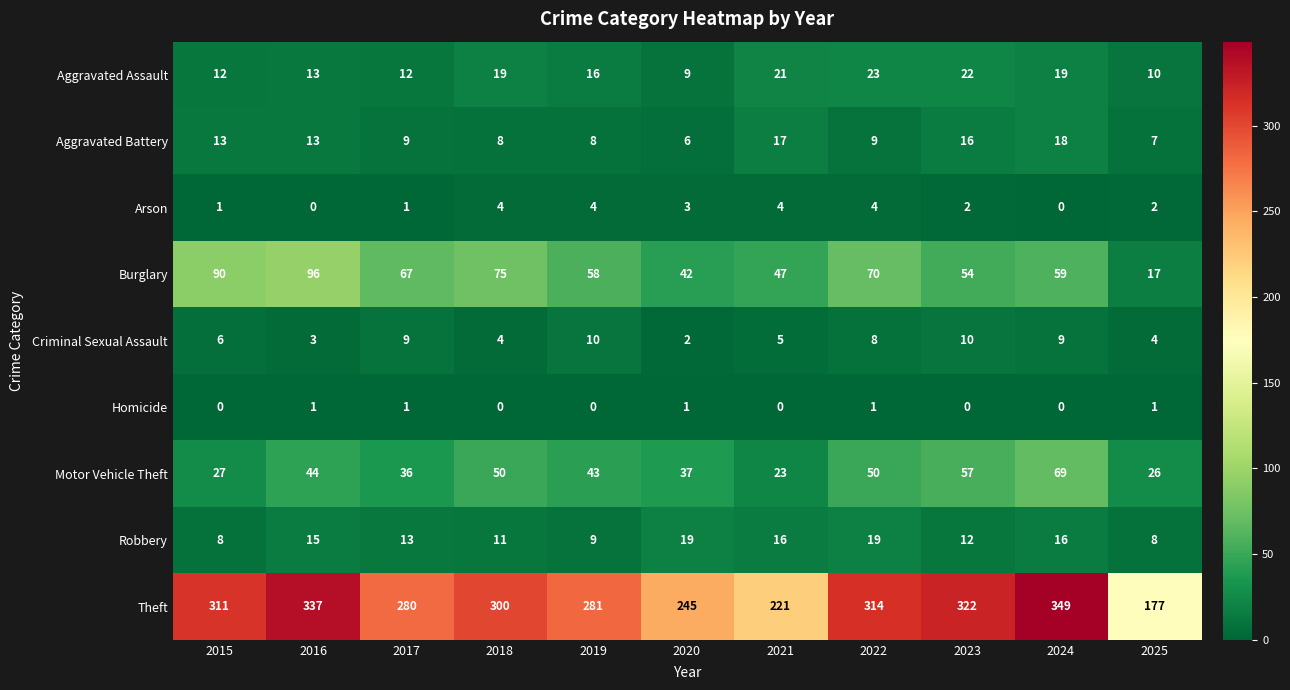

Where does the Motor Vehicle Theft series first go above 43?

2016